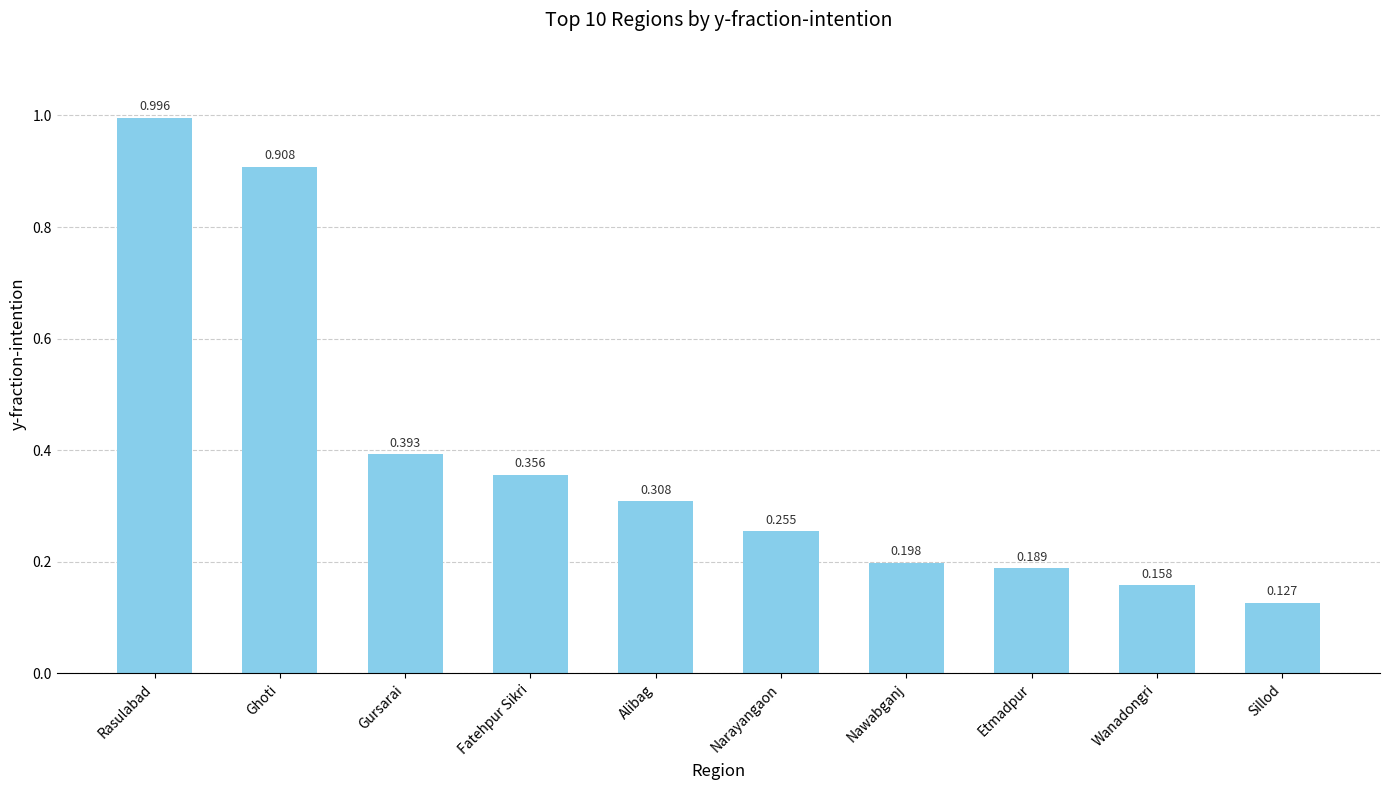

List the labels in order of value, smallest first.

Sillod, Wanadongri, Etmadpur, Nawabganj, Narayangaon, Alibag, Fatehpur Sikri, Gursarai, Ghoti, Rasulabad